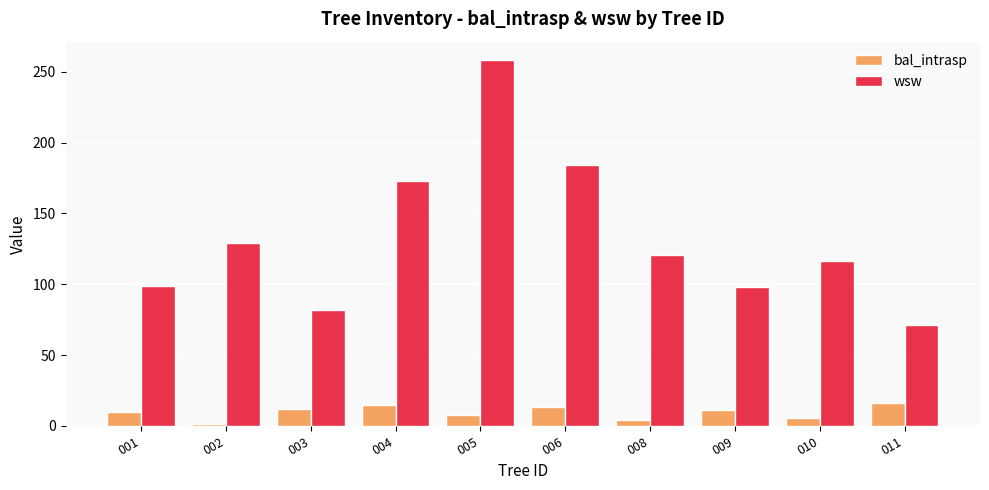

At how many categories does at least one series exceed 77?

9